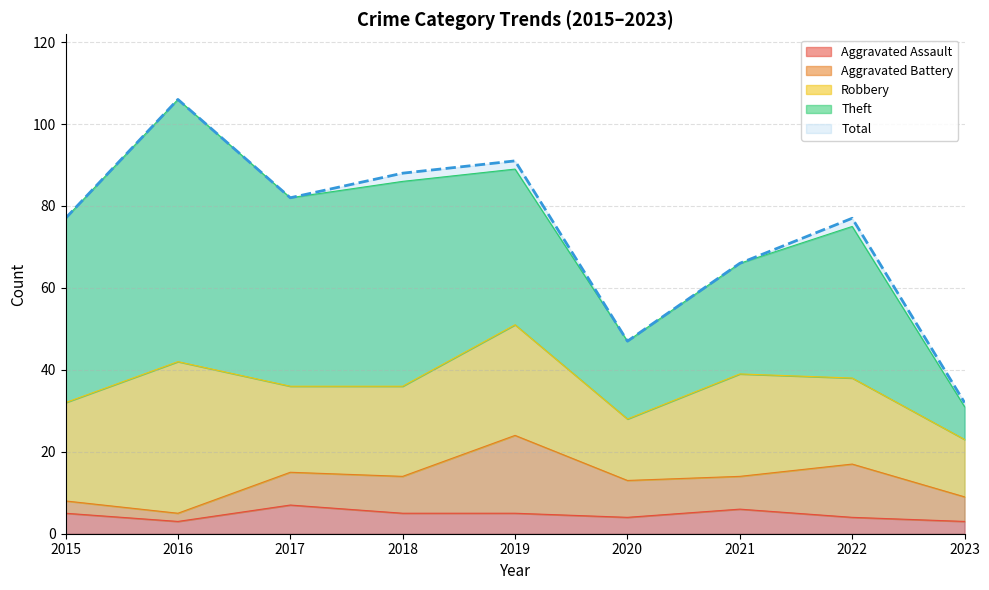

What is the minimum value for Aggravated Assault?

3